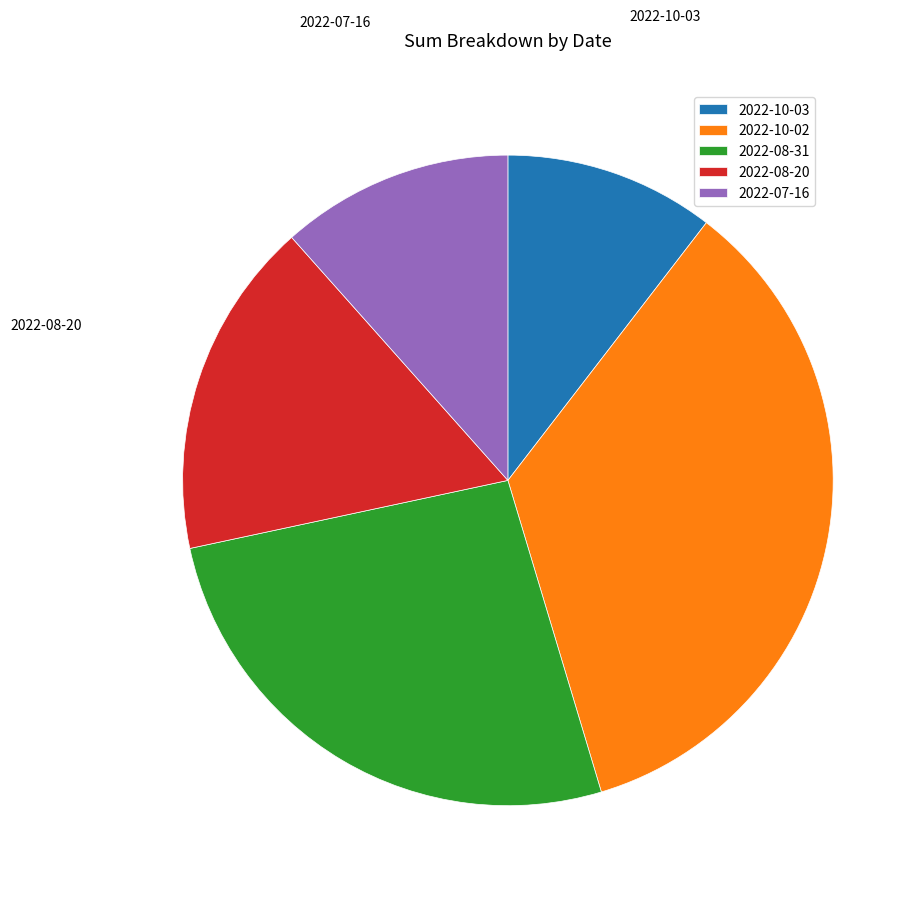

Is it true that 2022-07-16 is 12% of the pie?

True